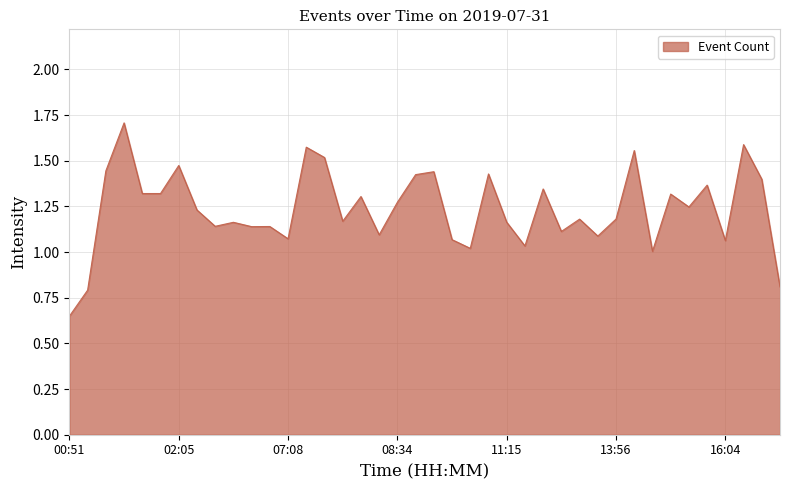

What is the maximum value shown in the chart?

1.7